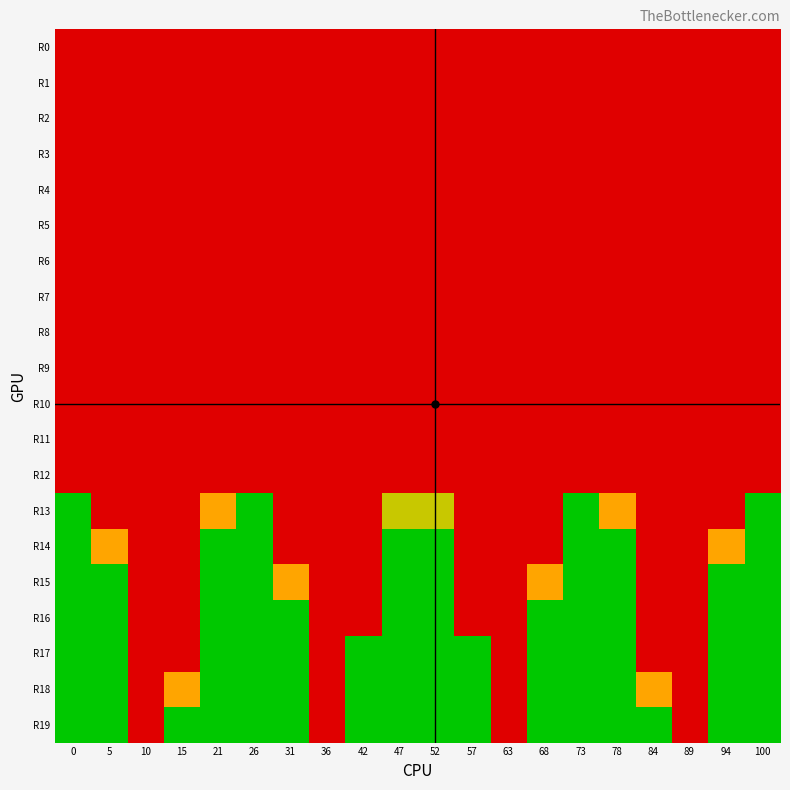

Reading right to left, what are all the values shown in this chart?

R0: 100=3	94=3	89=3	84=3	78=3	73=3	68=3	63=3	57=3	52=3	47=3	42=3	36=3	31=3	26=3	21=3	15=3	10=3	5=3	0=3
R1: 100=3	94=3	89=3	84=3	78=3	73=3	68=3	63=3	57=3	52=3	47=3	42=3	36=3	31=3	26=3	21=3	15=3	10=3	5=3	0=3
R2: 100=3	94=3	89=3	84=3	78=3	73=3	68=3	63=3	57=3	52=3	47=3	42=3	36=3	31=3	26=3	21=3	15=3	10=3	5=3	0=3
R3: 100=3	94=3	89=3	84=3	78=3	73=3	68=3	63=3	57=3	52=3	47=3	42=3	36=3	31=3	26=3	21=3	15=3	10=3	5=3	0=3
R4: 100=3	94=3	89=3	84=3	78=3	73=3	68=3	63=3	57=3	52=3	47=3	42=3	36=3	31=3	26=3	21=3	15=3	10=3	5=3	0=3
R5: 100=3	94=3	89=3	84=3	78=3	73=3	68=3	63=3	57=3	52=3	47=3	42=3	36=3	31=3	26=3	21=3	15=3	10=3	5=3	0=3
R6: 100=3	94=3	89=3	84=3	78=3	73=3	68=3	63=3	57=3	52=3	47=3	42=3	36=3	31=3	26=3	21=3	15=3	10=3	5=3	0=3
R7: 100=3	94=3	89=3	84=3	78=3	73=3	68=3	63=3	57=3	52=3	47=3	42=3	36=3	31=3	26=3	21=3	15=3	10=3	5=3	0=3
R8: 100=3	94=3	89=3	84=3	78=3	73=3	68=3	63=3	57=3	52=3	47=3	42=3	36=3	31=3	26=3	21=3	15=3	10=3	5=3	0=3
R9: 100=3	94=3	89=3	84=3	78=3	73=3	68=3	63=3	57=3	52=3	47=3	42=3	36=3	31=3	26=3	21=3	15=3	10=3	5=3	0=3
R10: 100=3	94=3	89=3	84=3	78=3	73=3	68=3	63=3	57=3	52=3	47=3	42=3	36=3	31=3	26=3	21=3	15=3	10=3	5=3	0=3
R11: 100=3	94=3	89=3	84=3	78=3	73=3	68=3	63=3	57=3	52=3	47=3	42=3	36=3	31=3	26=3	21=3	15=3	10=3	5=3	0=3
R12: 100=3	94=3	89=3	84=3	78=3	73=3	68=3	63=3	57=3	52=3	47=3	42=3	36=3	31=3	26=3	21=3	15=3	10=3	5=3	0=3
R13: 100=0	94=3	89=3	84=3	78=2	73=0	68=3	63=3	57=3	52=1	47=1	42=3	36=3	31=3	26=0	21=2	15=3	10=3	5=3	0=0
R14: 100=0	94=2	89=3	84=3	78=0	73=0	68=3	63=3	57=3	52=0	47=0	42=3	36=3	31=3	26=0	21=0	15=3	10=3	5=2	0=0
R15: 100=0	94=0	89=3	84=3	78=0	73=0	68=2	63=3	57=3	52=0	47=0	42=3	36=3	31=2	26=0	21=0	15=3	10=3	5=0	0=0
R16: 100=0	94=0	89=3	84=3	78=0	73=0	68=0	63=3	57=3	52=0	47=0	42=3	36=3	31=0	26=0	21=0	15=3	10=3	5=0	0=0
R17: 100=0	94=0	89=3	84=3	78=0	73=0	68=0	63=3	57=0	52=0	47=0	42=0	36=3	31=0	26=0	21=0	15=3	10=3	5=0	0=0
R18: 100=0	94=0	89=3	84=2	78=0	73=0	68=0	63=3	57=0	52=0	47=0	42=0	36=3	31=0	26=0	21=0	15=2	10=3	5=0	0=0
R19: 100=0	94=0	89=3	84=0	78=0	73=0	68=0	63=3	57=0	52=0	47=0	42=0	36=3	31=0	26=0	21=0	15=0	10=3	5=0	0=0